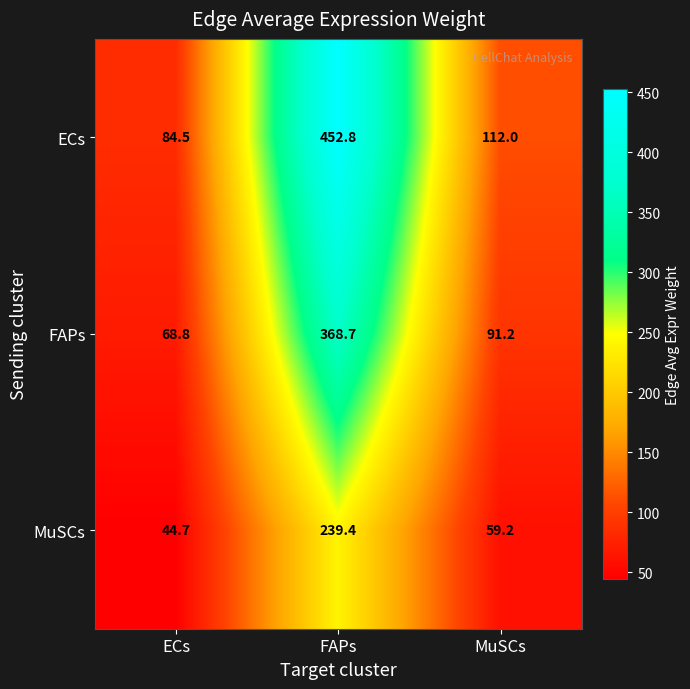

Reading right to left, extract all data points from this chart.

ECs: MuSCs=112.0	FAPs=452.8	ECs=84.5
FAPs: MuSCs=91.2	FAPs=368.7	ECs=68.8
MuSCs: MuSCs=59.2	FAPs=239.4	ECs=44.7